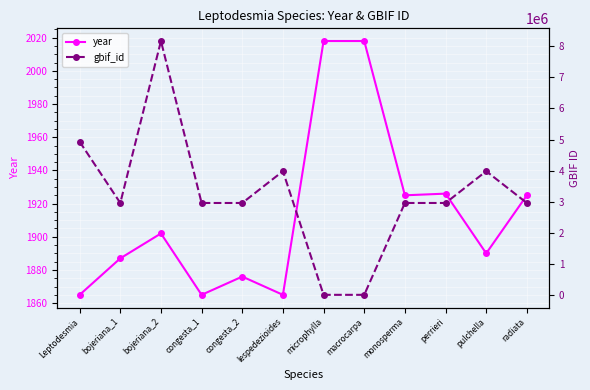

What is the difference between the maximum and minimum values in the year series?

153